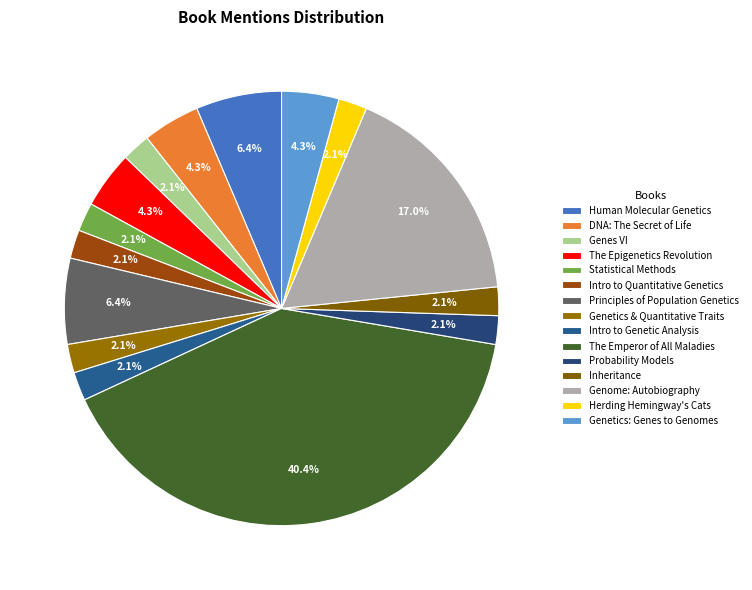

The Genes VI slice represents 1% of the pie. True or false?

False